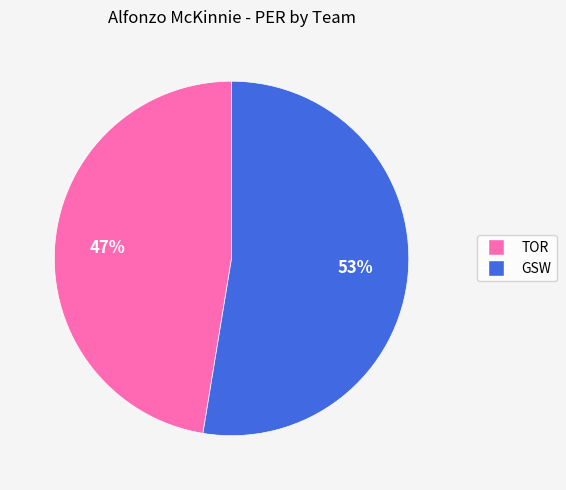

Rank the categories by value from highest to lowest.

GSW, TOR